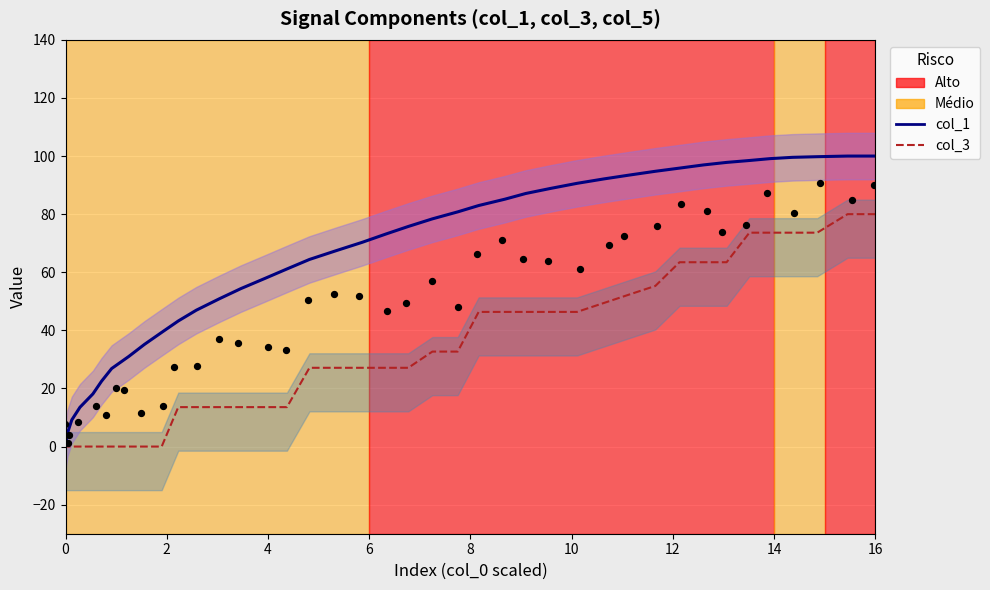

Which series contains the highest Y value?

col_1